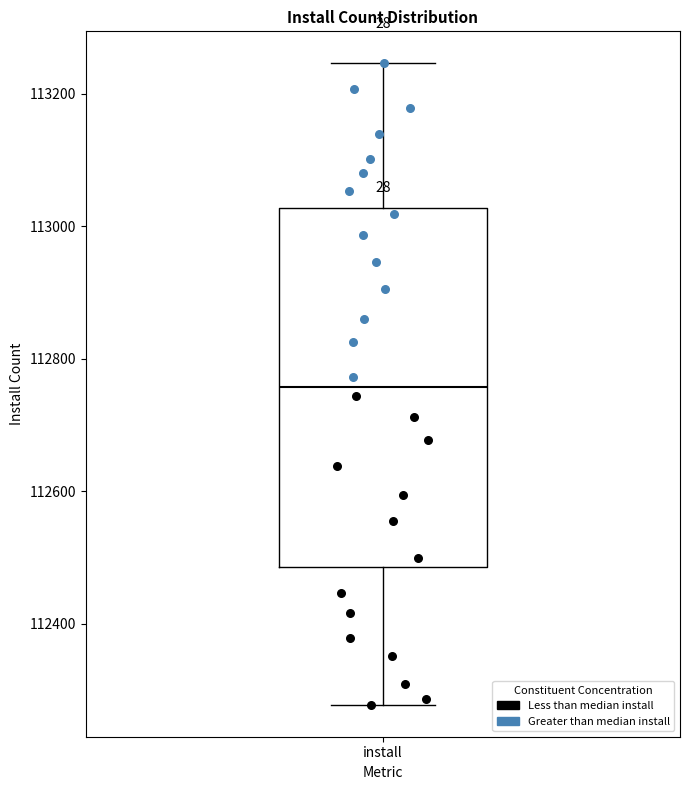

Where does the median line of the box for install sit on the y-axis? The values are not printed on the chart, so give them approximately, as read against the axis.

112760